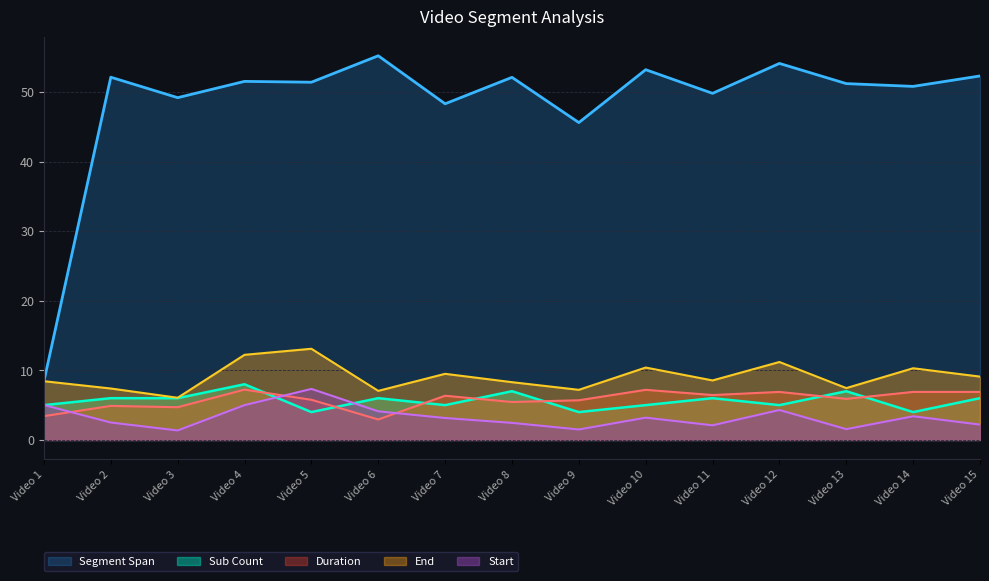

At how many categories does at least one series exceed 4?

15